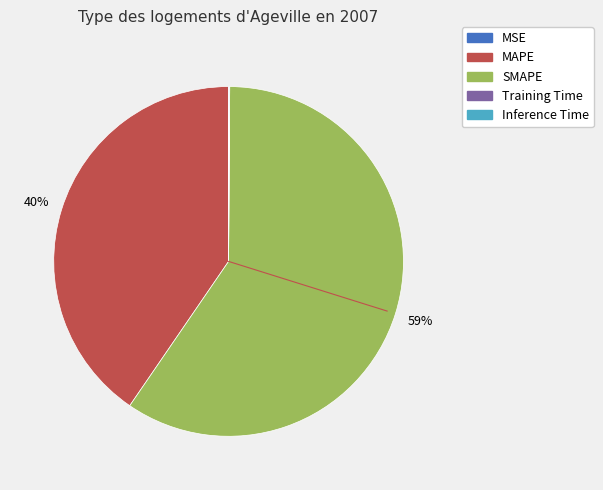

What percentage is the MAPE slice, to the nearest percent?

40%